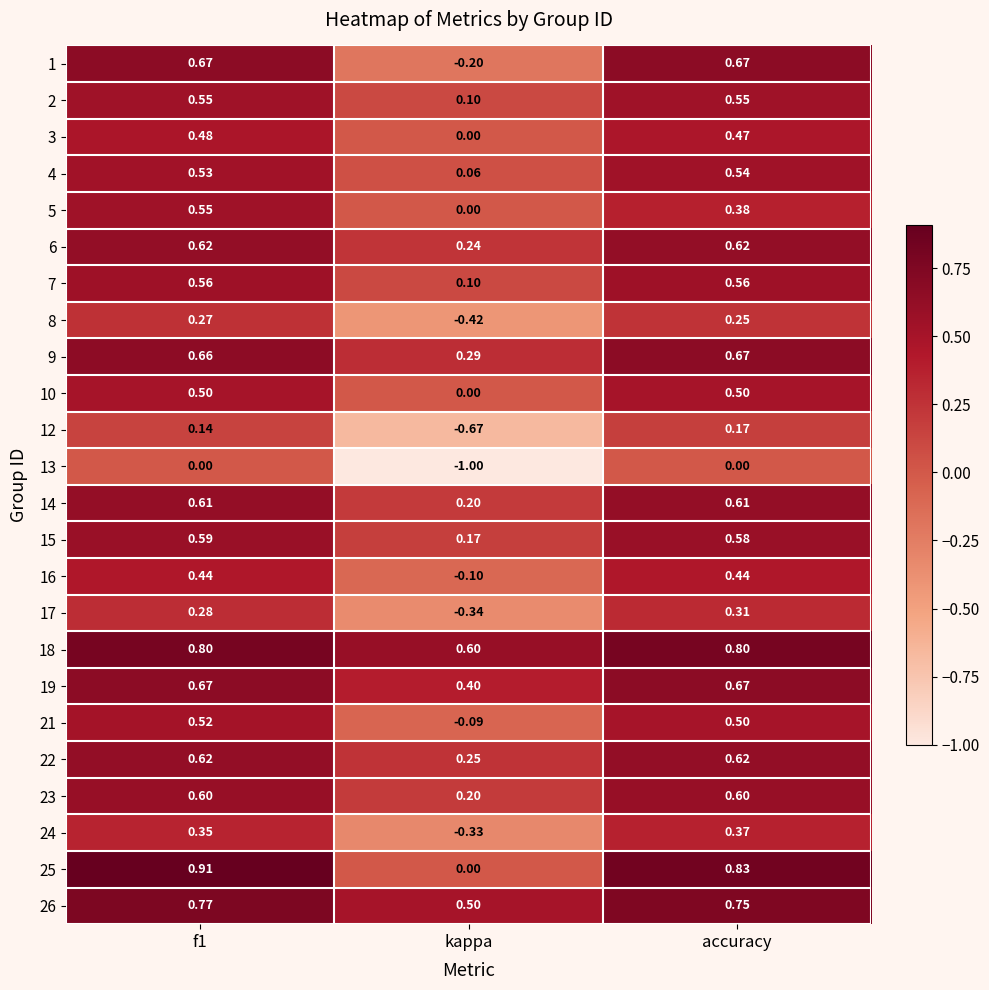

Which label corresponds to the largest value in the chart?

f1